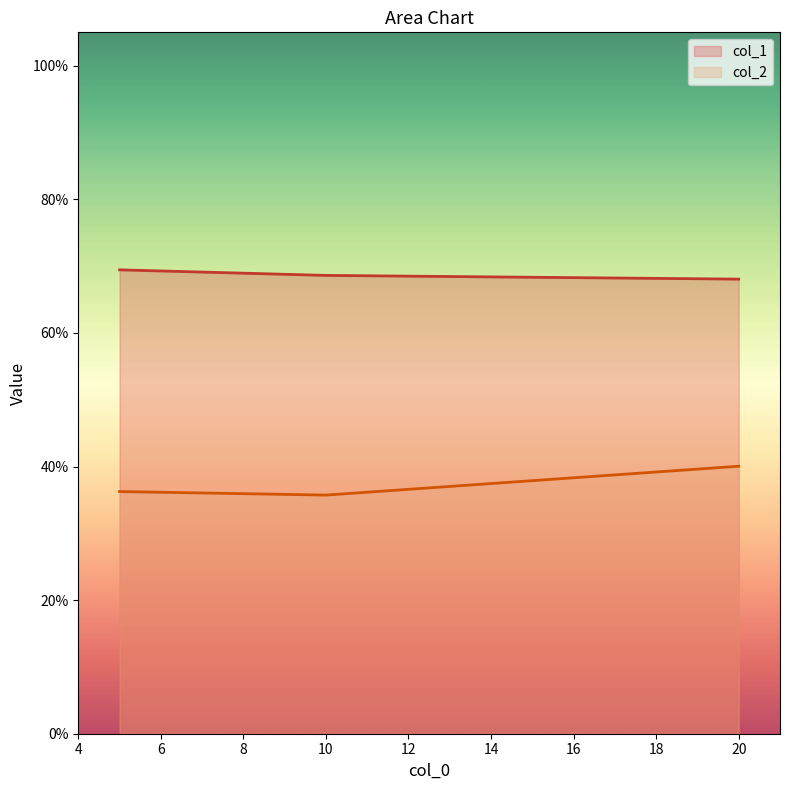

At 10, list the series in order from largest to smallest.

col_1, col_2